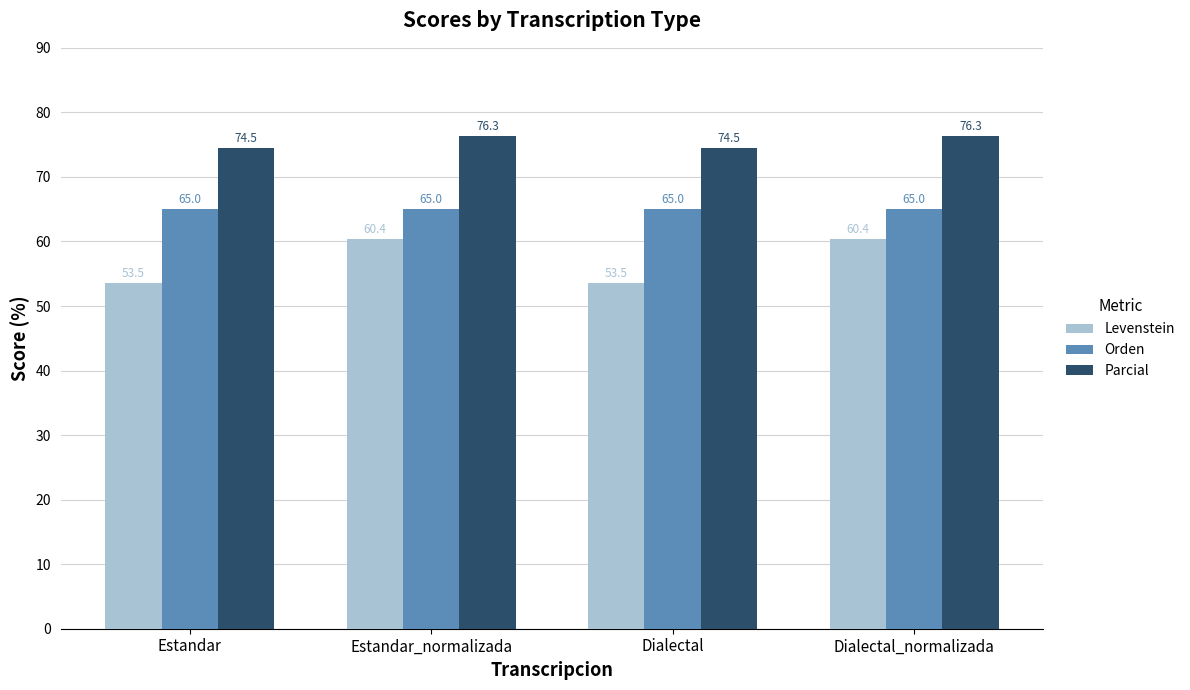

What is the value of the Orden bar at the 4th from the left?

65.0